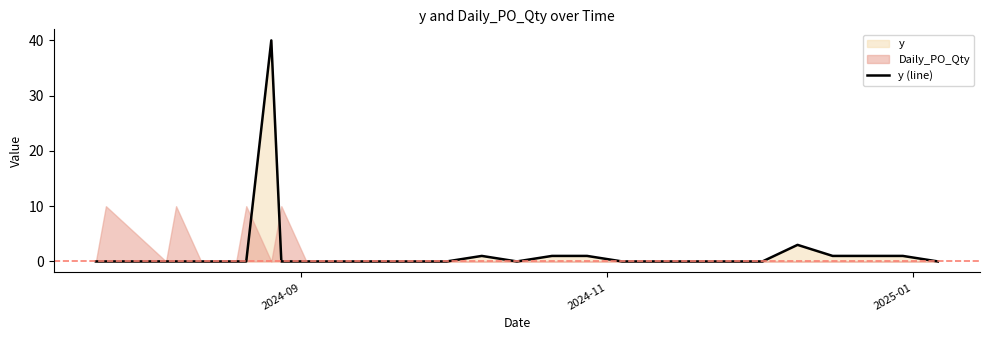

What is the average value?

2